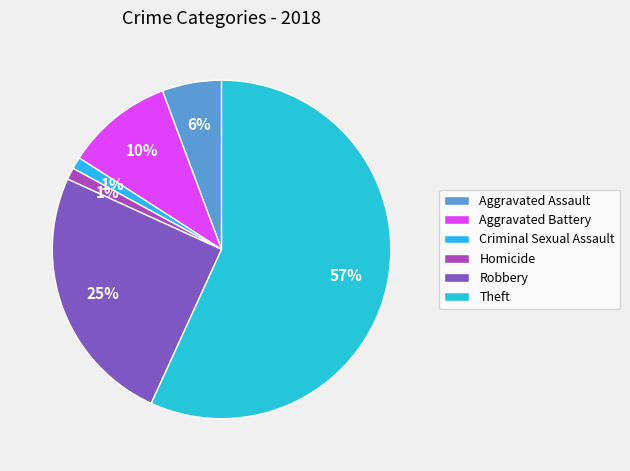

What is the change in value from Aggravated Battery to Criminal Sexual Assault?

-8